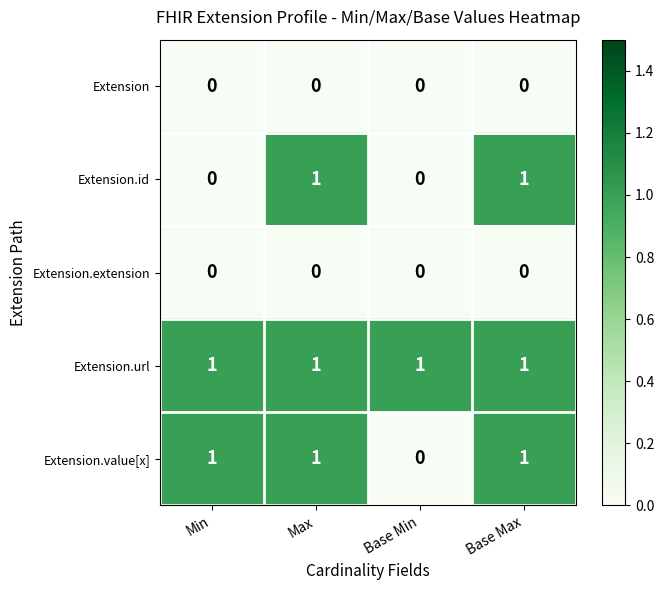

Is the value of Extension.id at Min greater than the value of Extension.url at Base Min?

No